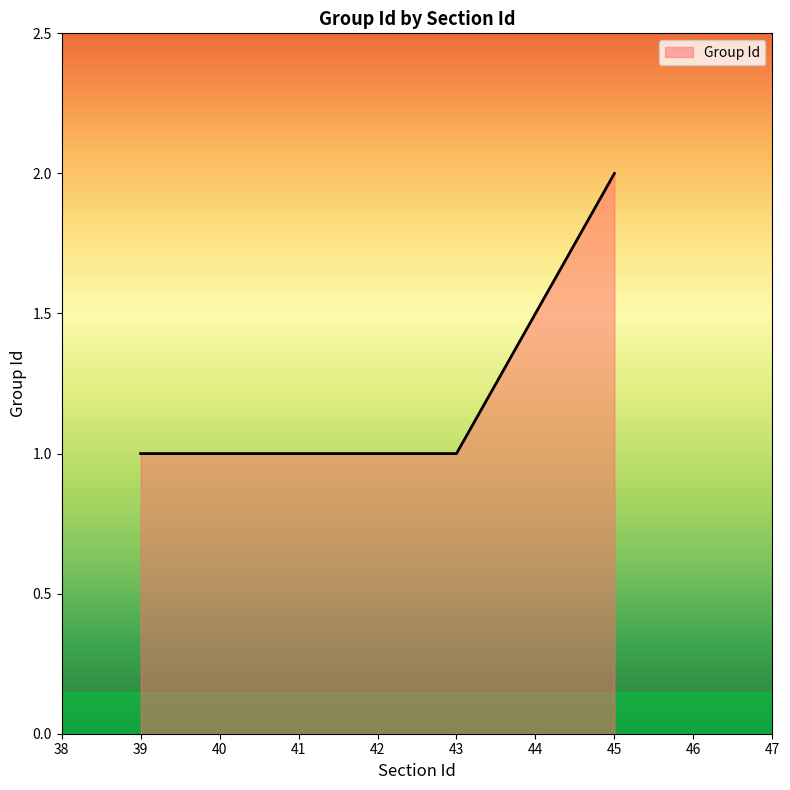

Rank the categories by value from lowest to highest.

39, 39, 40, 43, 45